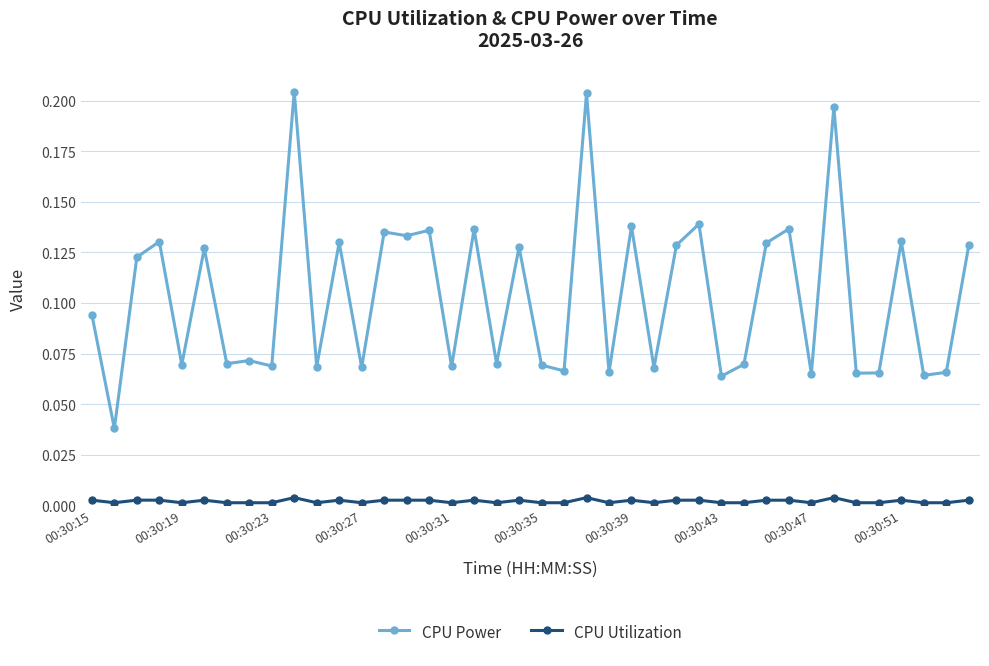

Which series has the widest spread of values?

CPU Power